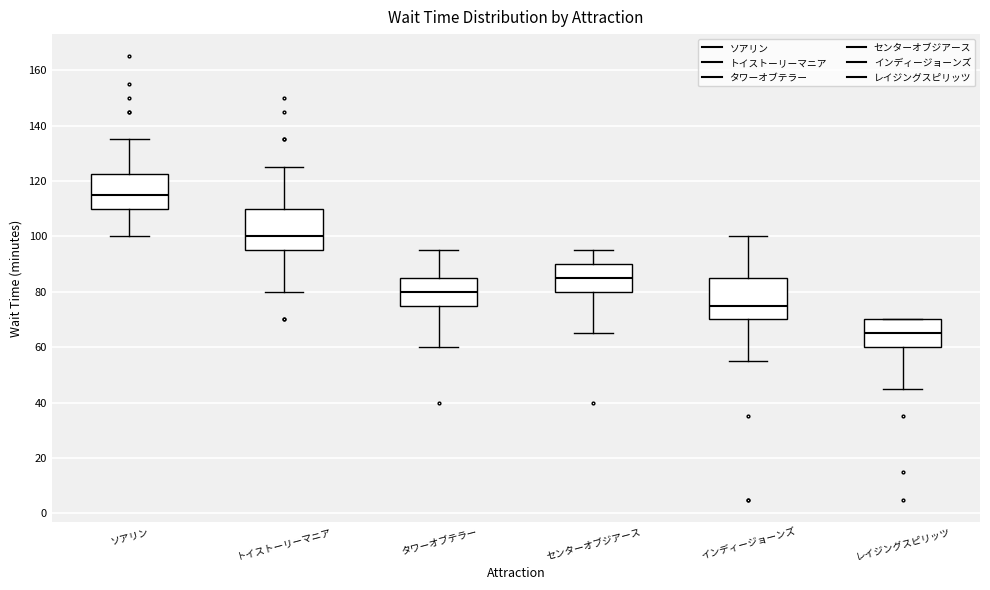

Which box's median line is the lowest?

レイジングスピリッツ